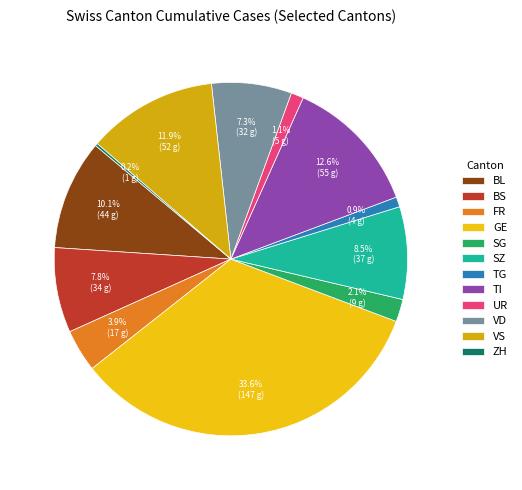

Rank the categories by value from lowest to highest.

ZH, TG, UR, SG, FR, VD, BS, SZ, BL, VS, TI, GE